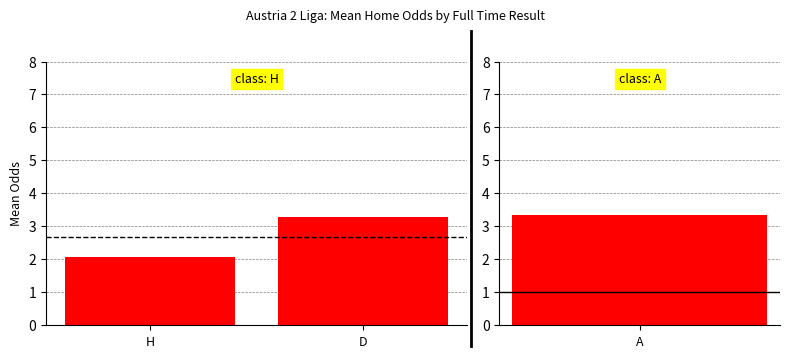

What is the change in value from H to D?

+1.2